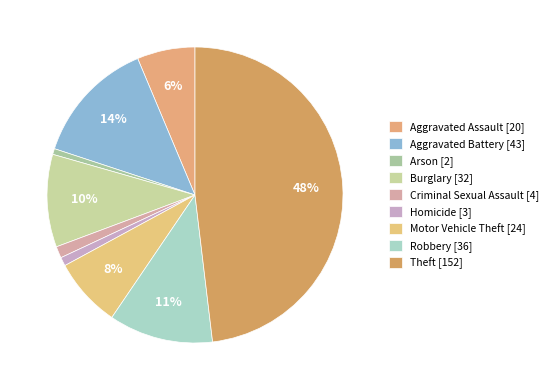

Combined, do Arson and Theft account for over 50%?

No